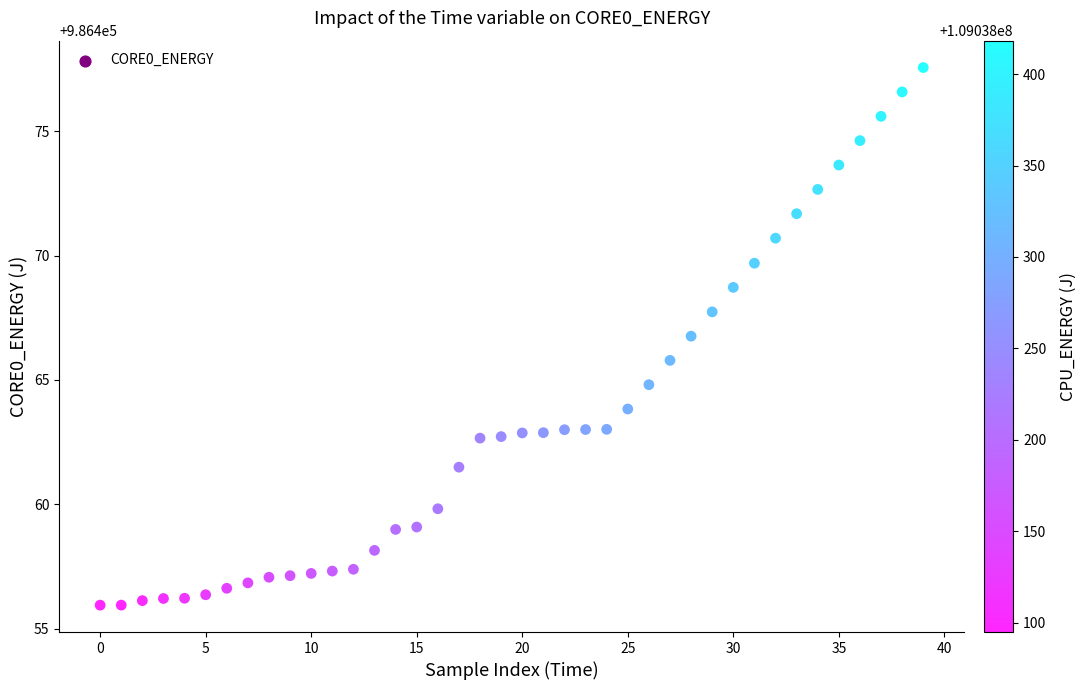

What is the range of Y values (max minus min)?

21.6